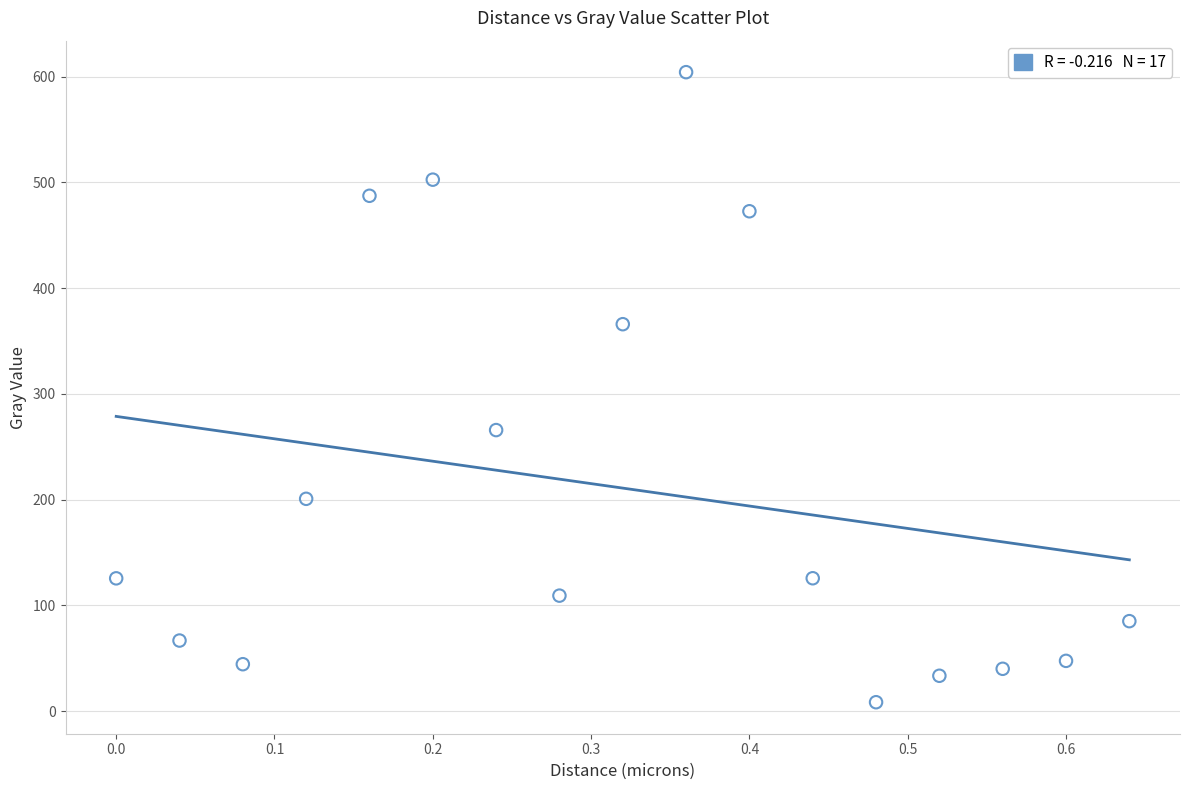

What Y value in the scatter plot is closest to 306?

265.8